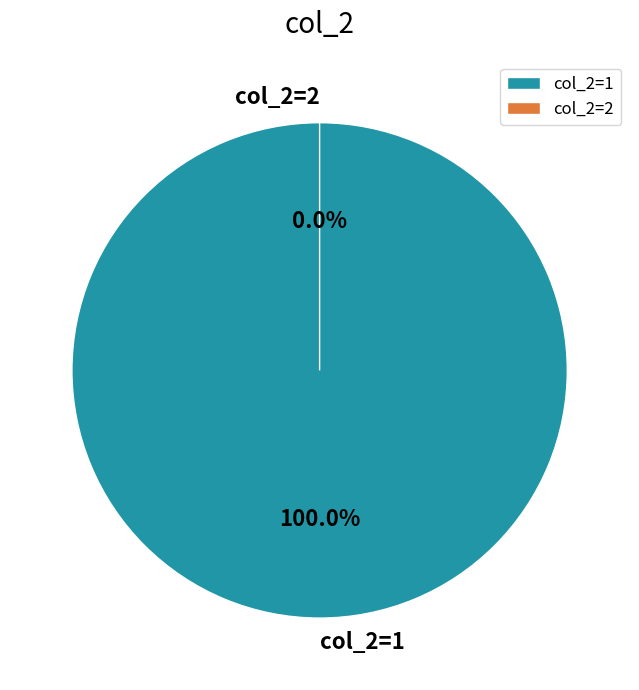

Count the number of slices in the pie.

3